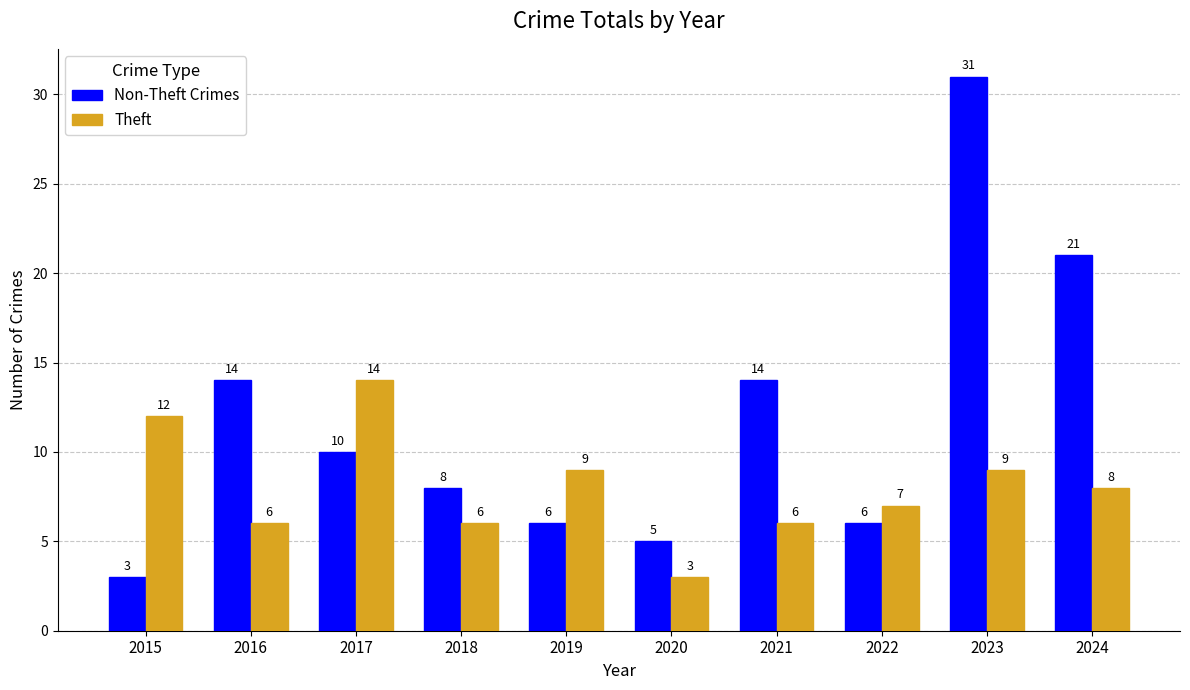

Reading left to right, what are all the values shown in this chart?

Non-Theft Crimes: 2015=3	2016=14	2017=10	2018=8	2019=6	2020=5	2021=14	2022=6	2023=31	2024=21
Theft: 2015=12	2016=6	2017=14	2018=6	2019=9	2020=3	2021=6	2022=7	2023=9	2024=8